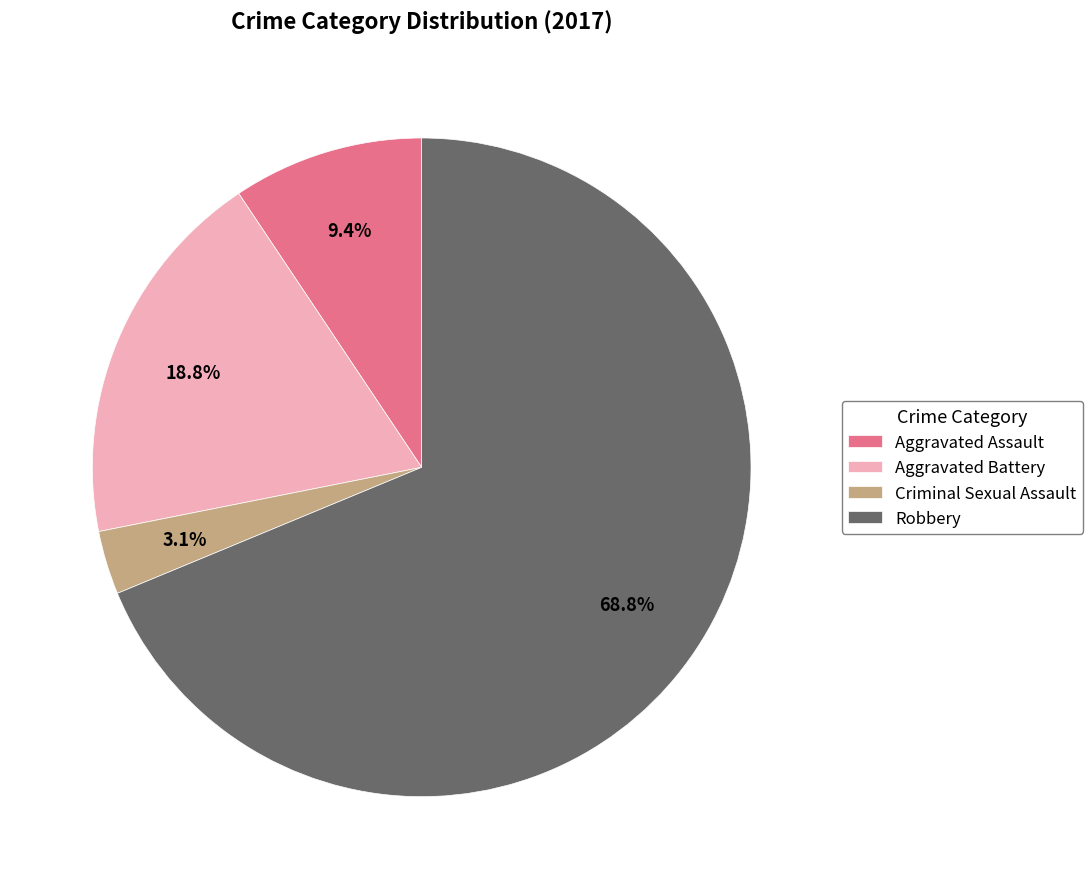

Which slice is the largest?

Robbery